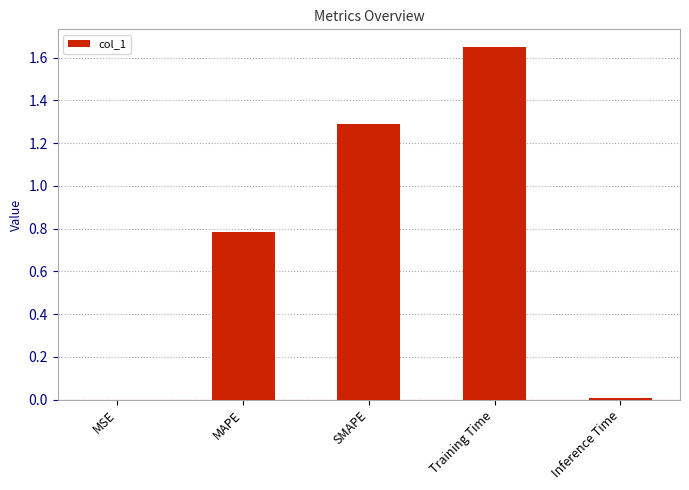

What is the ratio of the value at MAPE to the value at SMAPE?

0.6